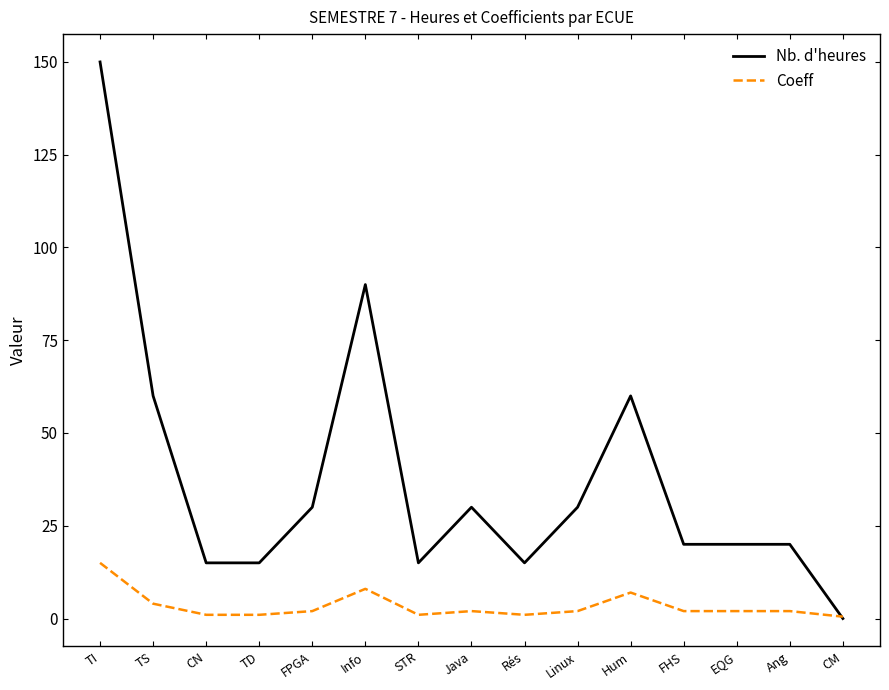

Is the value of Coeff at FHS greater than the value of Nb. d'heures at Rés?

No